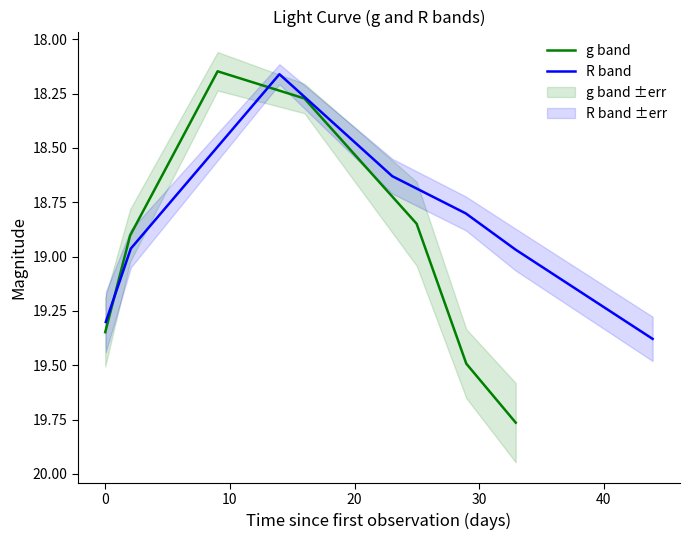

What is the label of the 6th point from the left?

40